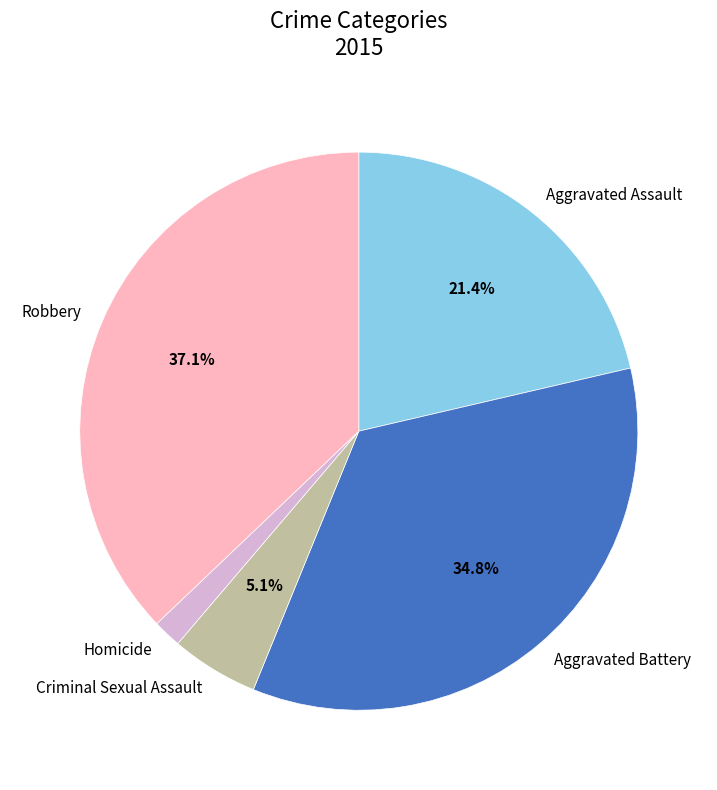

To the nearest percent, what percentage of the pie is Homicide?

2%